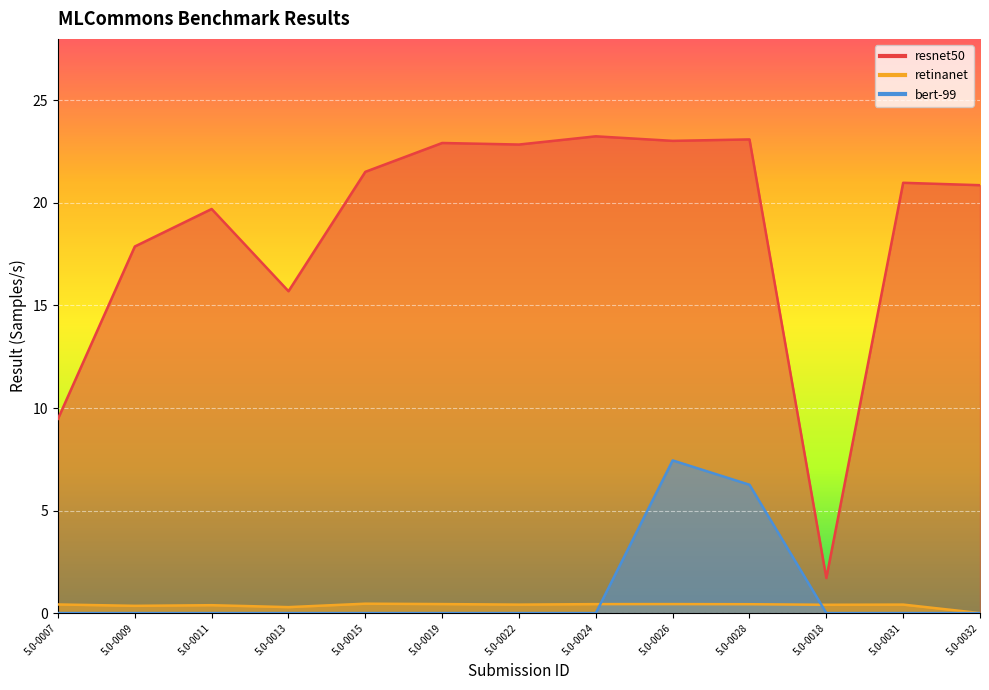

Reading right to left, extract all data points from this chart.

resnet50: 5.0-0032=20.9	5.0-0031=21.0	5.0-0018=1.7	5.0-0028=23.1	5.0-0026=23.0	5.0-0024=23.2	5.0-0022=22.8	5.0-0019=22.9	5.0-0015=21.5	5.0-0013=15.7	5.0-0011=19.7	5.0-0009=17.9	5.0-0007=9.5
retinanet: 5.0-0032=0.0	5.0-0031=0.4	5.0-0018=0.4	5.0-0028=0.4	5.0-0026=0.4	5.0-0024=0.4	5.0-0022=0.4	5.0-0019=0.4	5.0-0015=0.5	5.0-0013=0.3	5.0-0011=0.4	5.0-0009=0.4	5.0-0007=0.4
bert-99: 5.0-0032=0.0	5.0-0031=0.0	5.0-0018=0.0	5.0-0028=6.3	5.0-0026=7.4	5.0-0024=0.0	5.0-0022=0.0	5.0-0019=0.0	5.0-0015=0.0	5.0-0013=0.0	5.0-0011=0.0	5.0-0009=0.0	5.0-0007=0.0